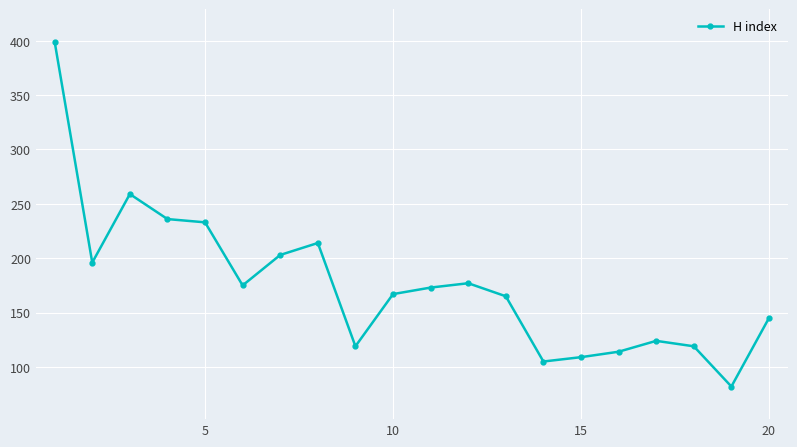

True or false: there are more than 2 points higher than both neighbors.

True